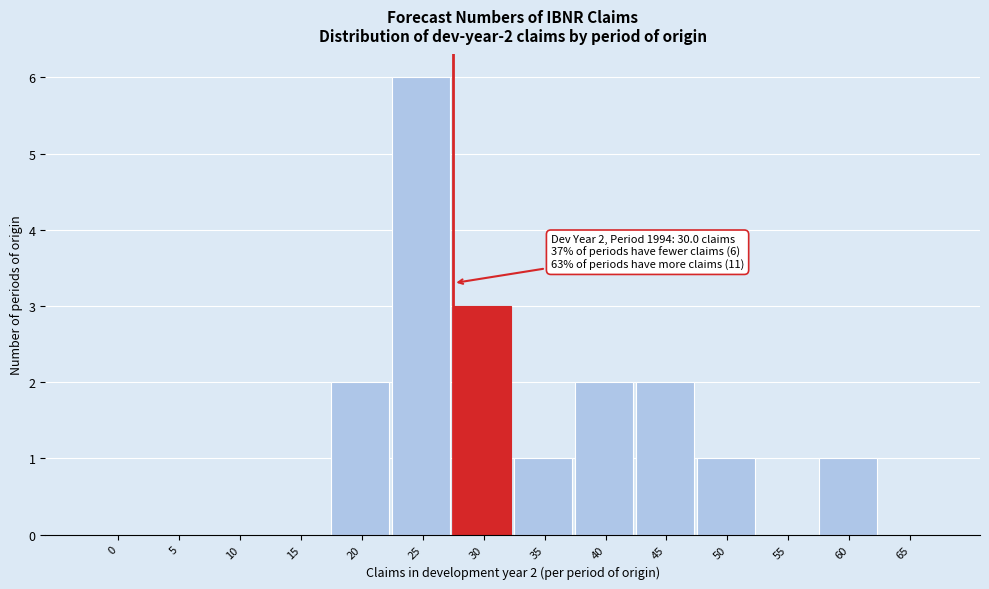

Reading left to right, list all the values displayed in this chart.

0=0	5=0	10=0	15=0	20=2	25=6	30=3	35=1	40=2	45=2	50=1	55=0	60=1	65=0